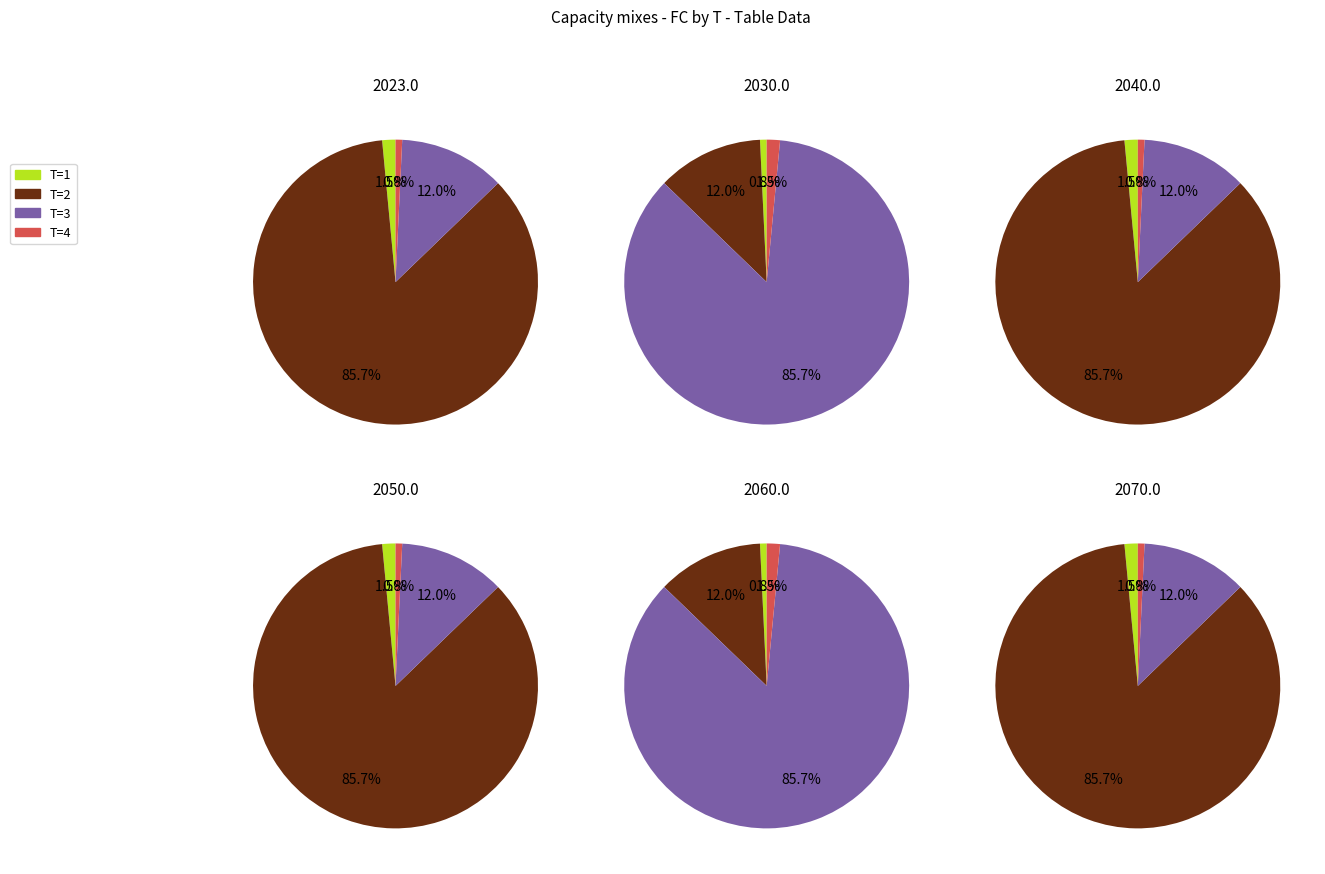

Is there any slice that represents more than half of the pie?

Yes